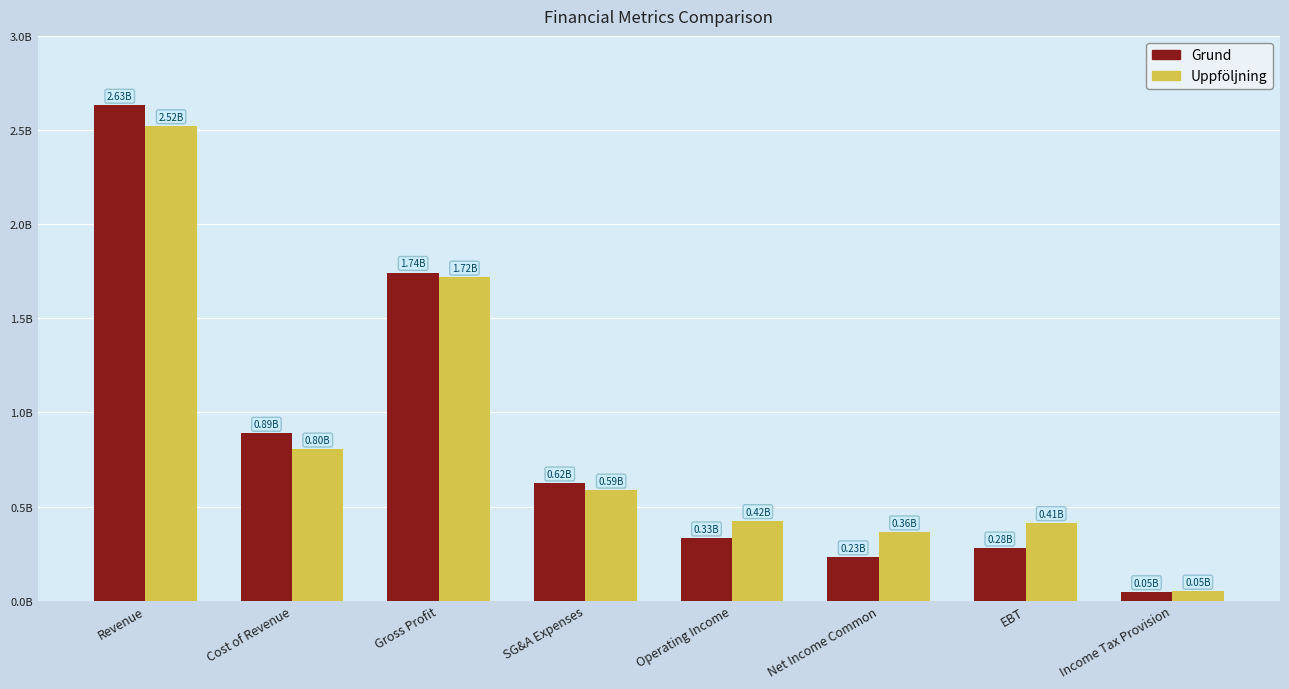

At which category is the sum across all series the highest?

Revenue